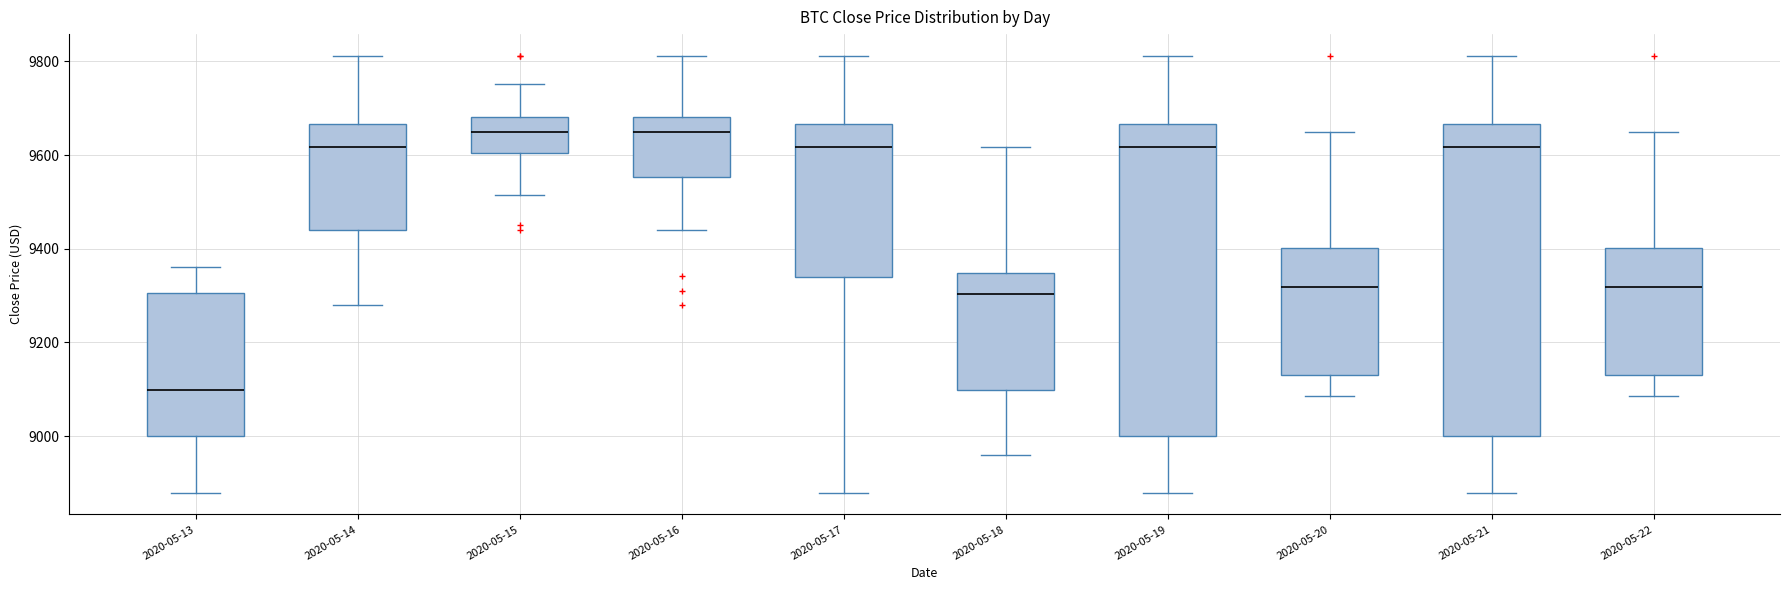

Reading left to right, transcribe this box plot: for each box, give where its median line is, the range the box spans, and where its two whiskers end, as read against the y-axis. The values are not printed on the chart, so give them approximately, as read against the axis.

2020-05-13: median 9100, box 9000 to 9300, whiskers 8880 to 9360
2020-05-14: median 9620, box 9440 to 9660, whiskers 9280 to 9820
2020-05-15: median 9640, box 9600 to 9680, whiskers 9520 to 9760
2020-05-16: median 9640, box 9560 to 9680, whiskers 9440 to 9820
2020-05-17: median 9620, box 9340 to 9660, whiskers 8880 to 9820
2020-05-18: median 9300, box 9100 to 9340, whiskers 8960 to 9620
2020-05-19: median 9620, box 9000 to 9660, whiskers 8880 to 9820
2020-05-20: median 9320, box 9140 to 9400, whiskers 9080 to 9640
2020-05-21: median 9620, box 9000 to 9660, whiskers 8880 to 9820
2020-05-22: median 9320, box 9140 to 9400, whiskers 9080 to 9640